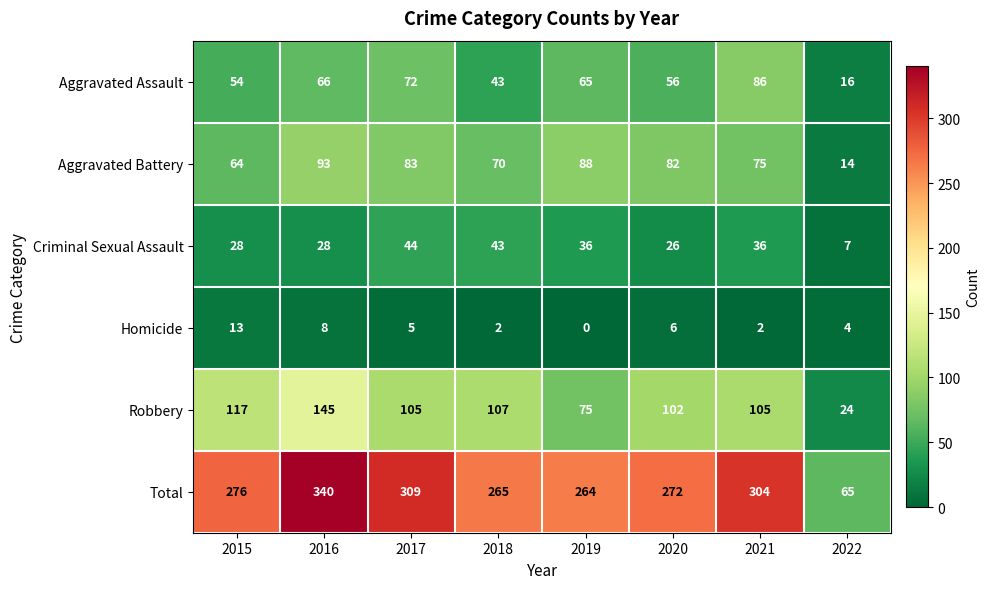

Which series has the largest total across all categories?

Total